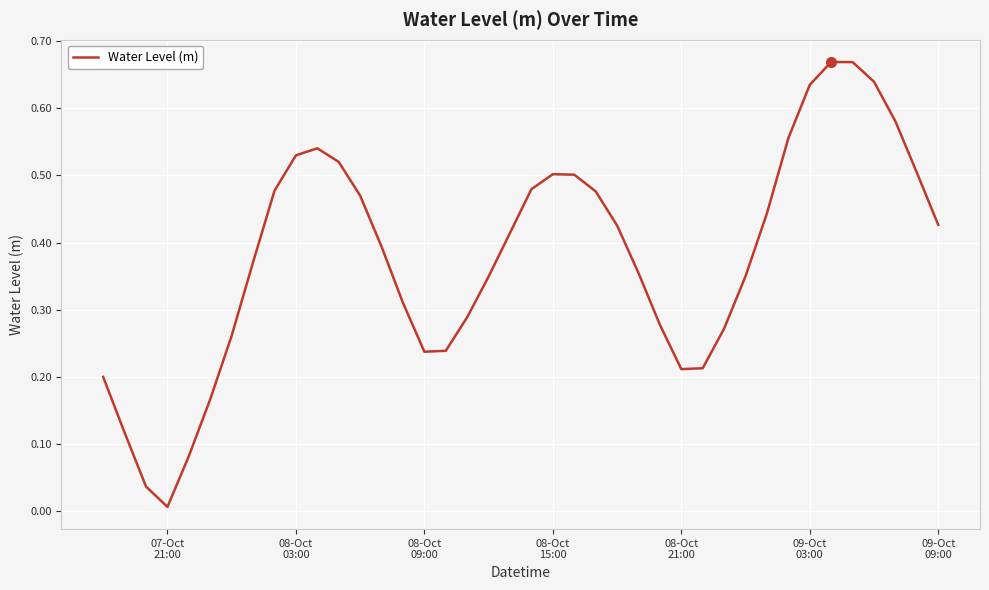

How many interior local valleys (lower than both neighbors) does the data have?

3